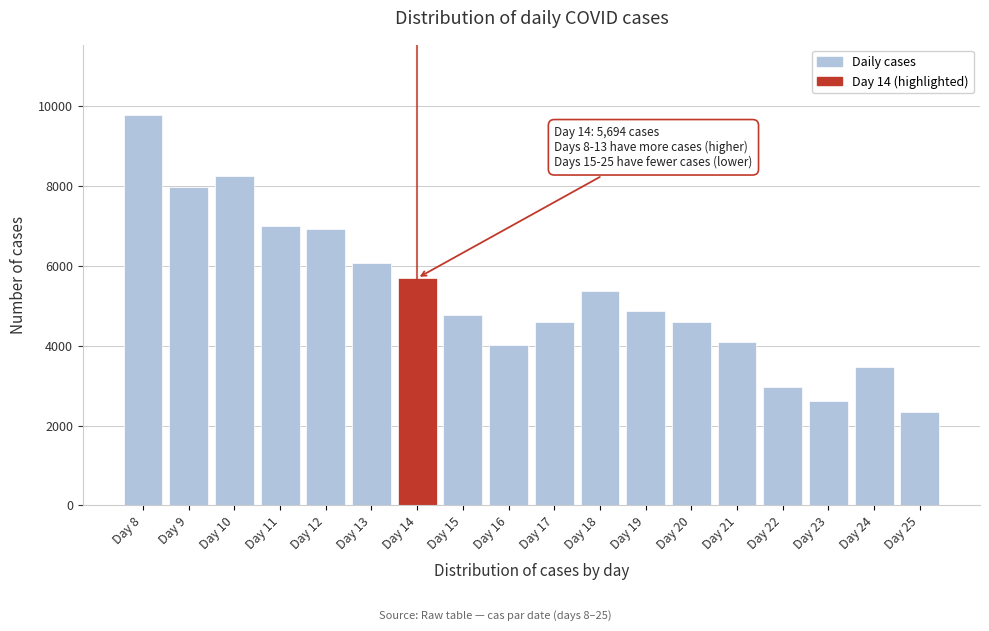

What is the difference between the maximum and minimum values?

7439